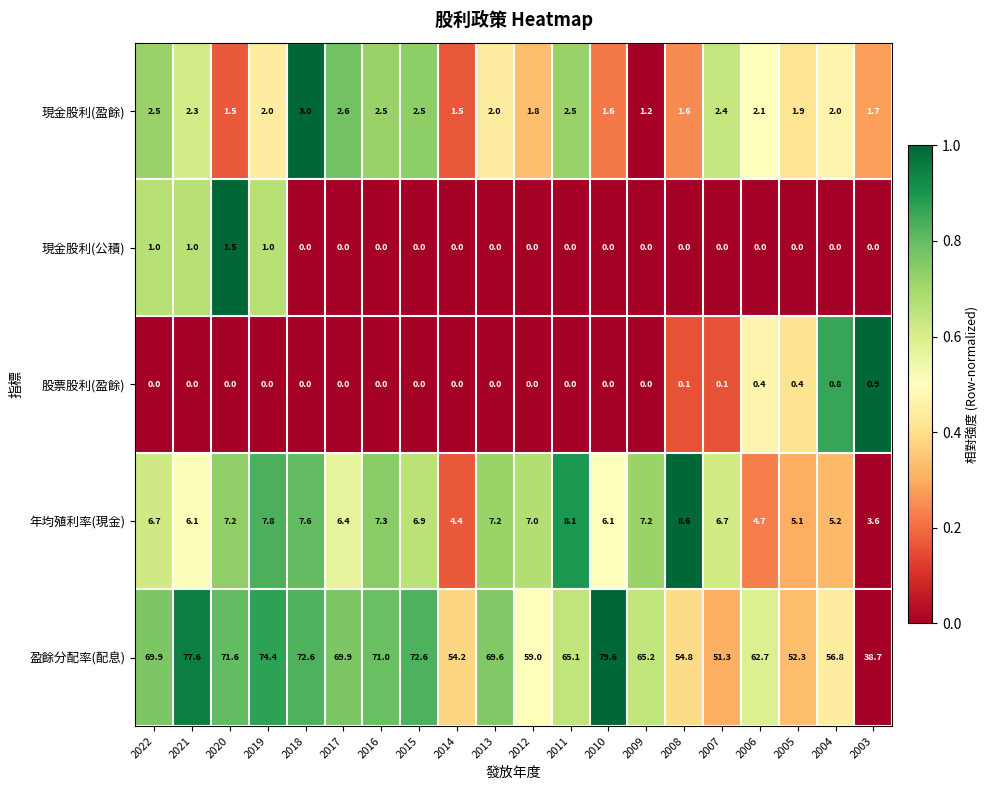

List the series in order of their peak value, lowest first.

股票股利(盈餘), 現金股利(公積), 現金股利(盈餘), 年均殖利率(現金), 盈餘分配率(配息)